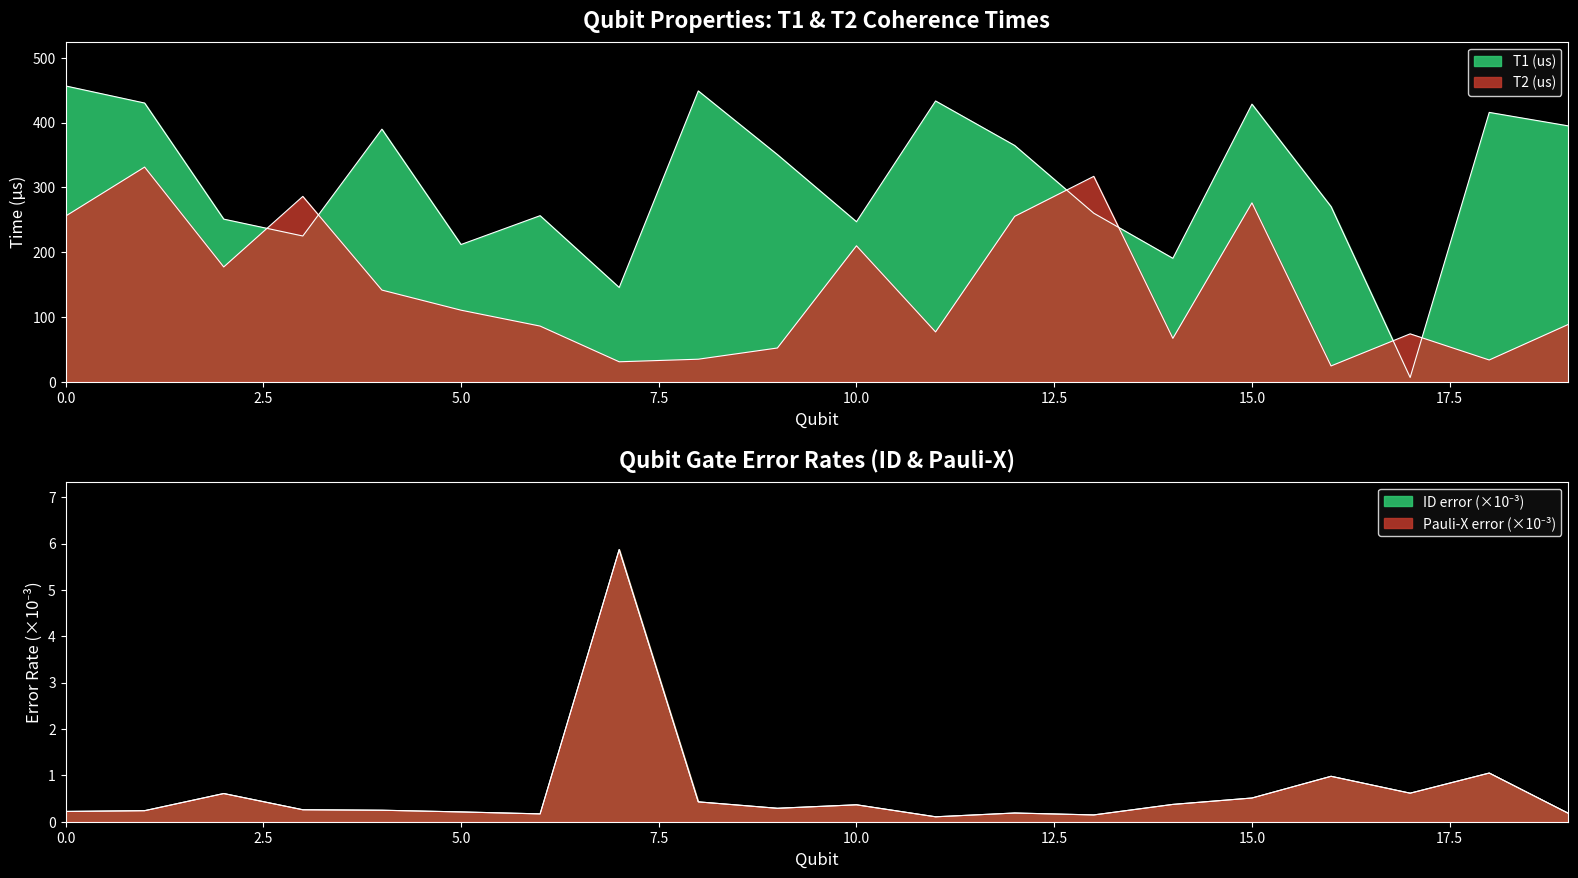

How many series are shown in this chart?

4